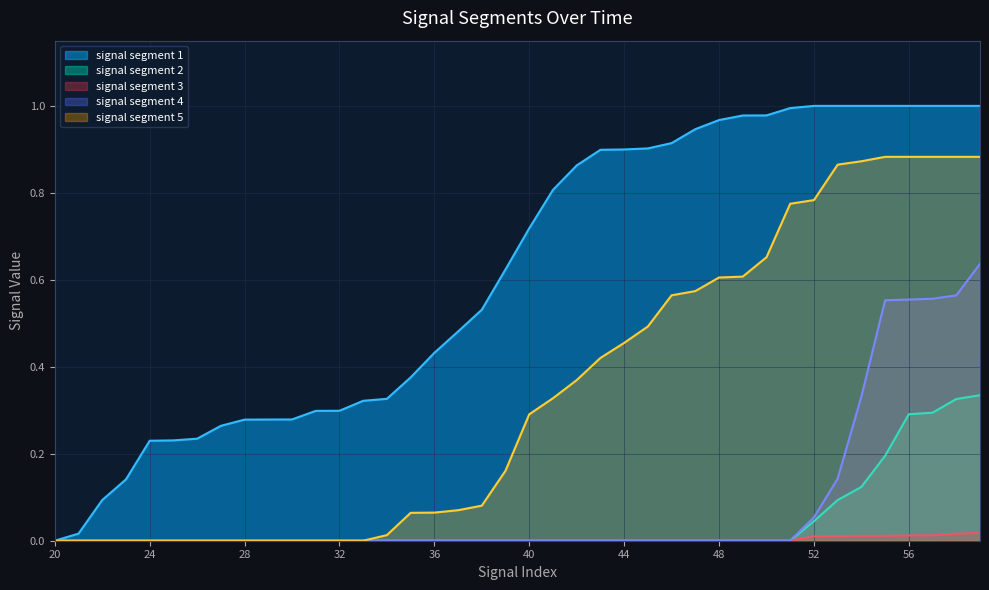

What are all the series names shown in the legend?

signal segment 1, signal segment 2, signal segment 3, signal segment 4, signal segment 5